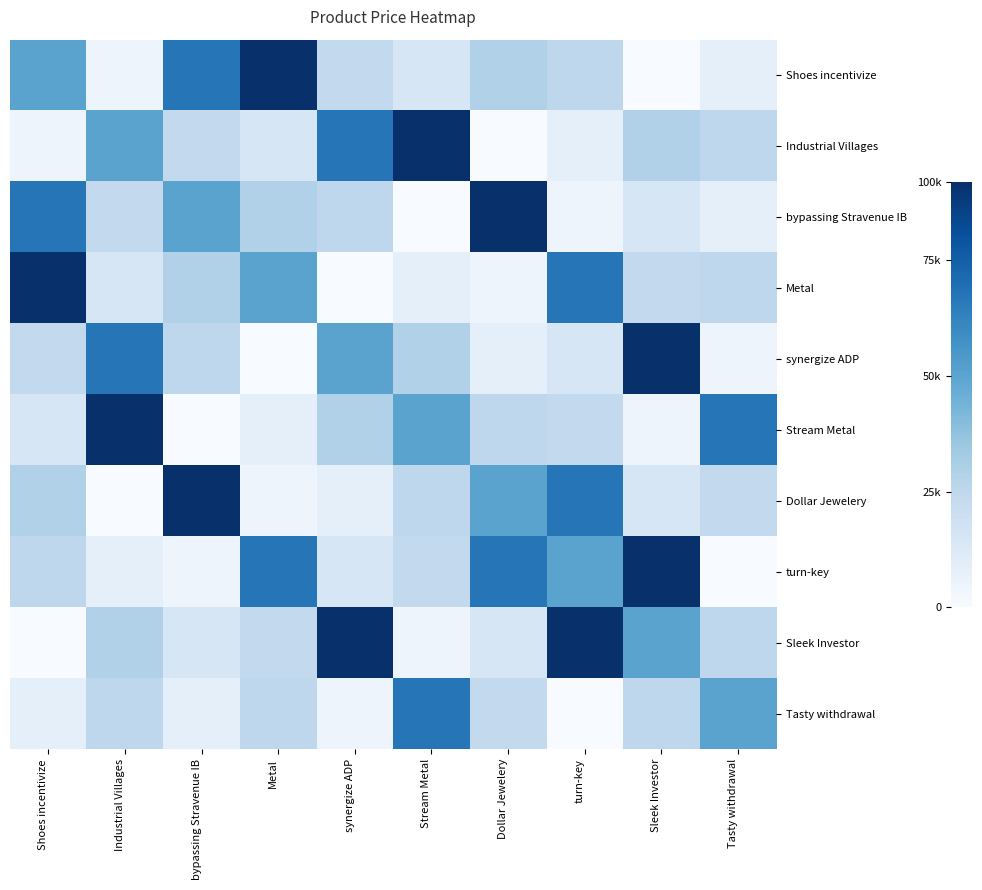

List the series in order of their peak value, highest first.

Shoes incentivize, Industrial Villages, bypassing Stravenue IB, Metal, synergize ADP, Stream Metal, Dollar Jewelery, turn-key, Sleek Investor, Tasty withdrawal